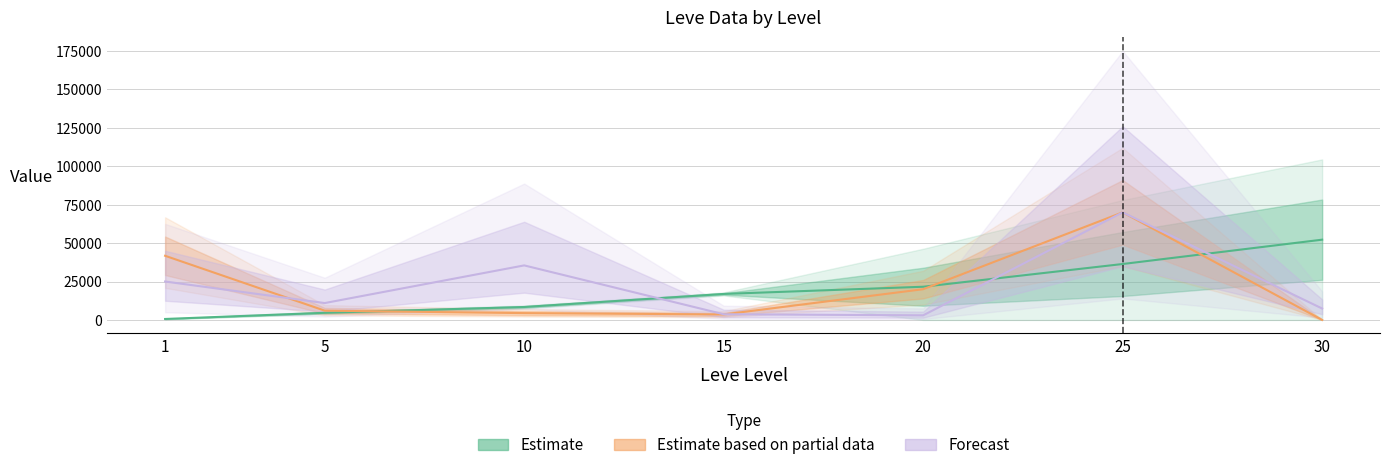

How many values in the Forecast (Leve Price HQ) series are below 10986?

3